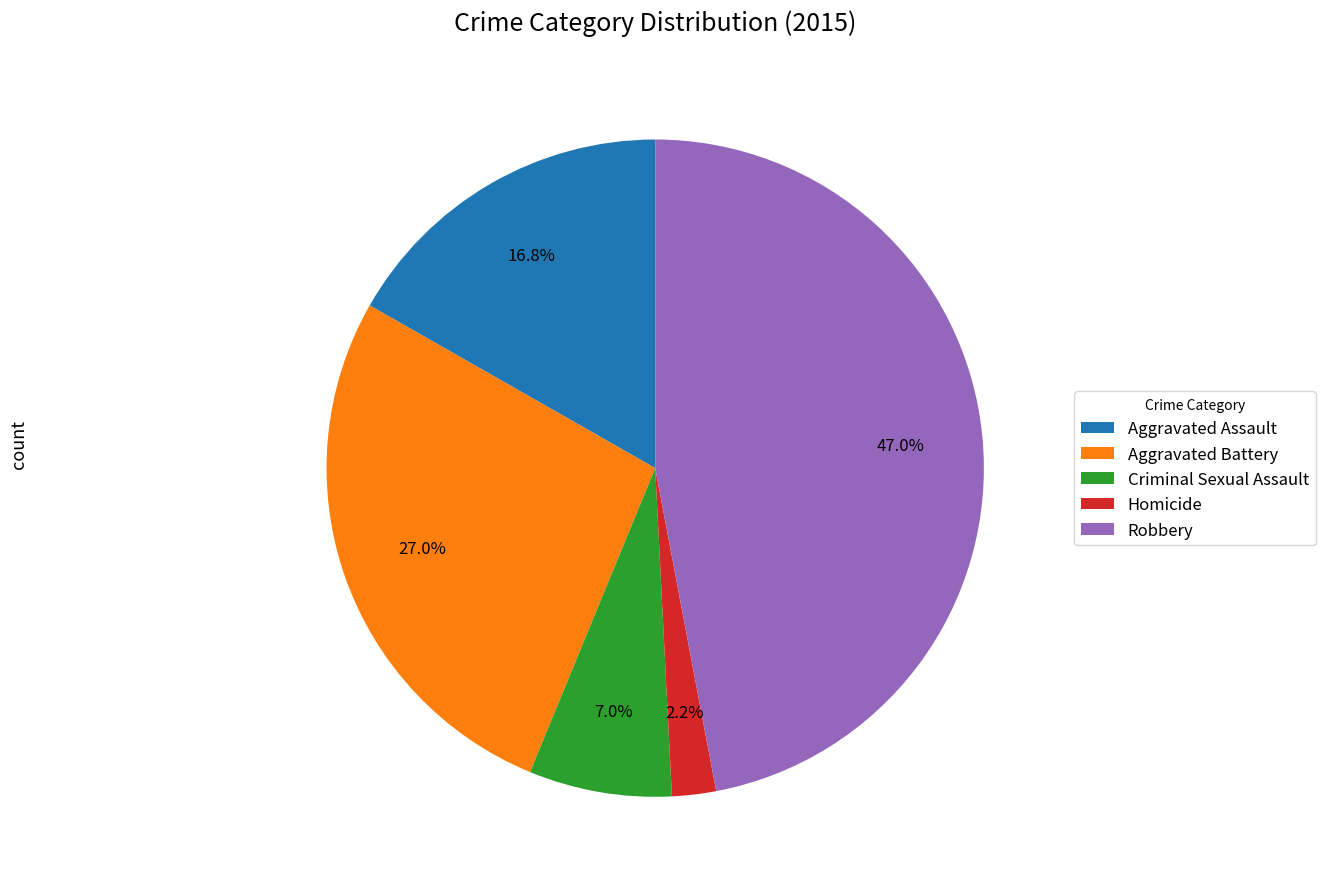

How many segments does this pie chart have?

5